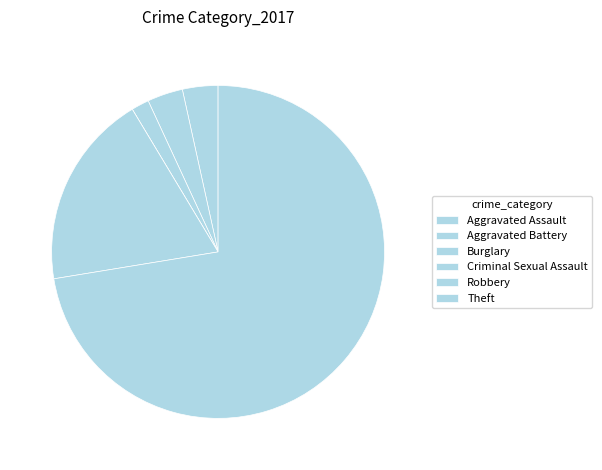

To the nearest percent, what percentage of the pie is Burglary?

2%